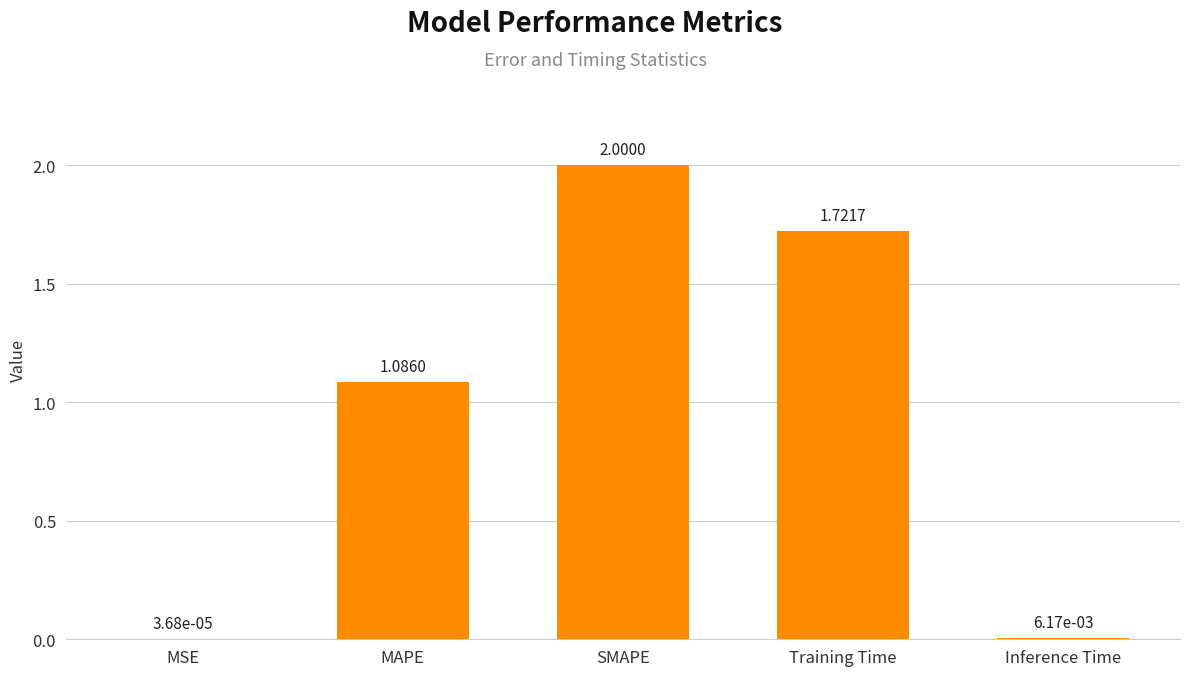

What is the sum of all values?

4.8